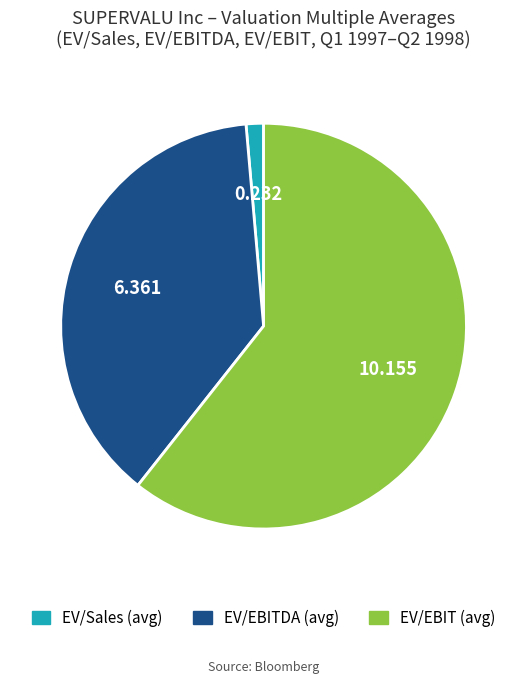

Does any single category account for the majority?

Yes